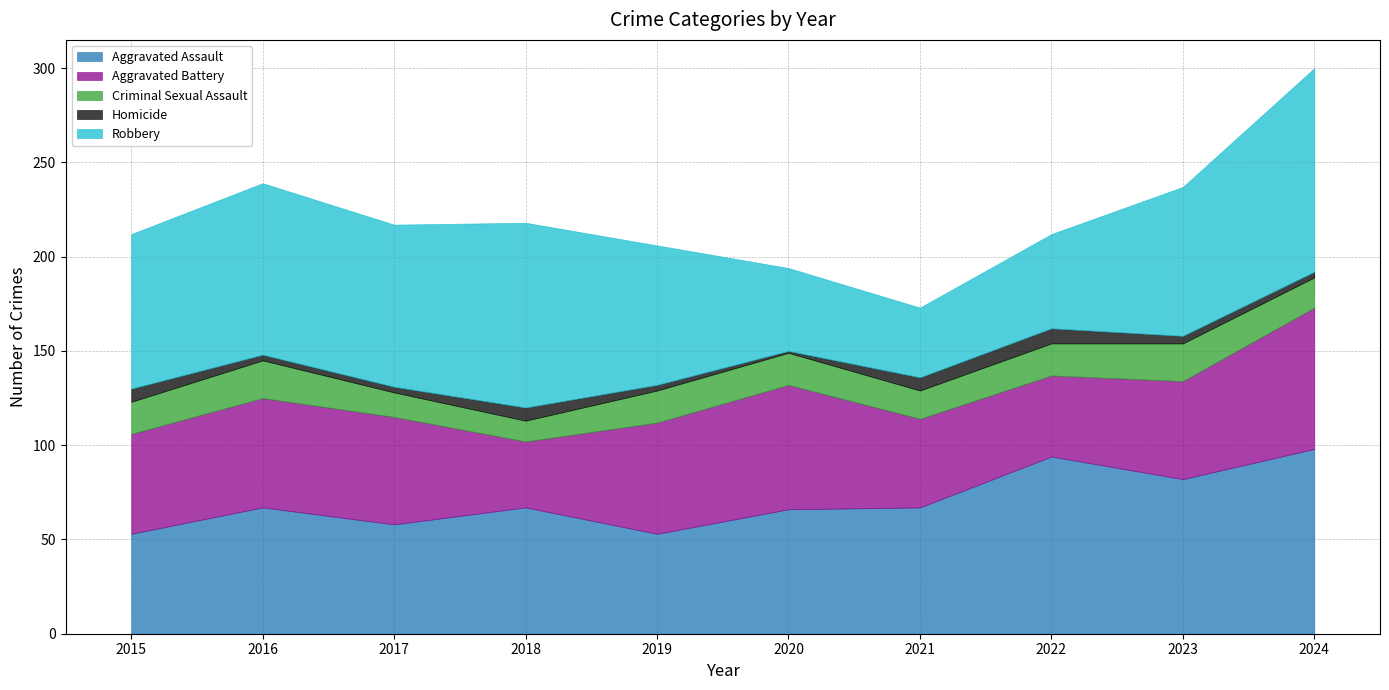

What is the value of the Robbery point at the 9th from the left?

79